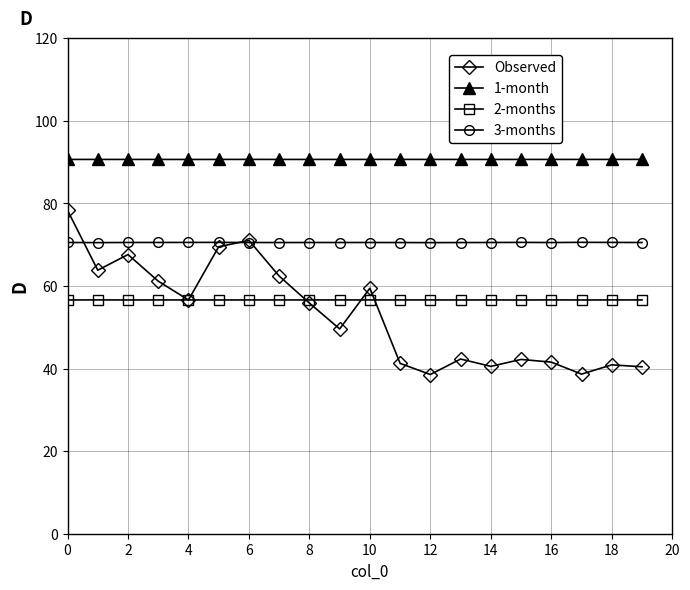

What is the difference between the second highest and second lowest values in the Observed series?

32.4